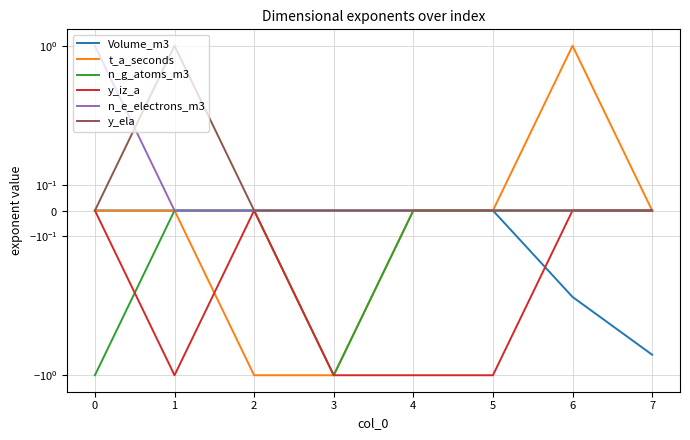

After their last crossing, which series has the higher values: n_g_atoms_m3 or y_iz_a?

n_g_atoms_m3